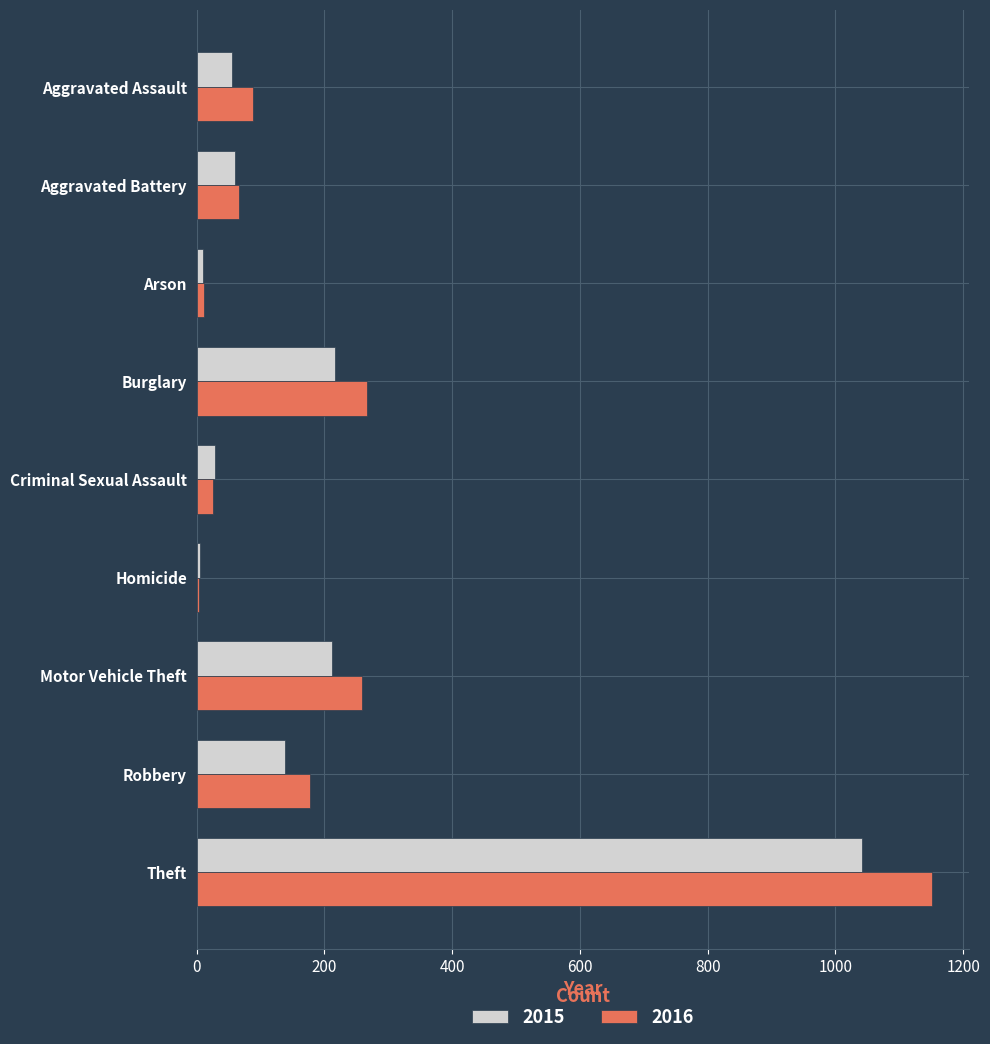

Rank the series by their maximum value, from lowest to highest.

2015, 2016